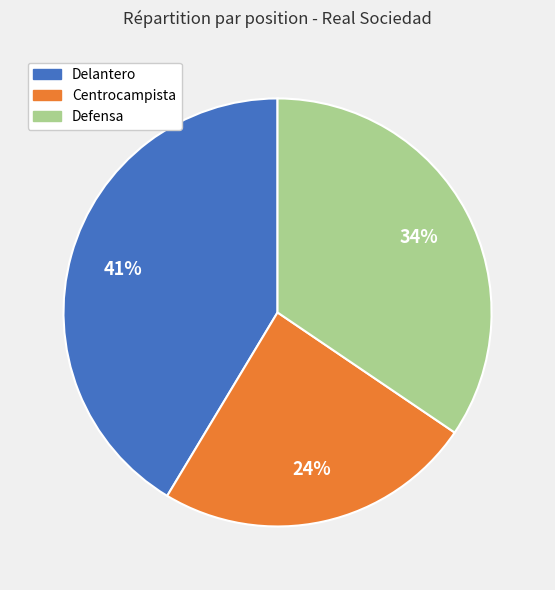

Does Defensa account for over 50% of the chart?

No